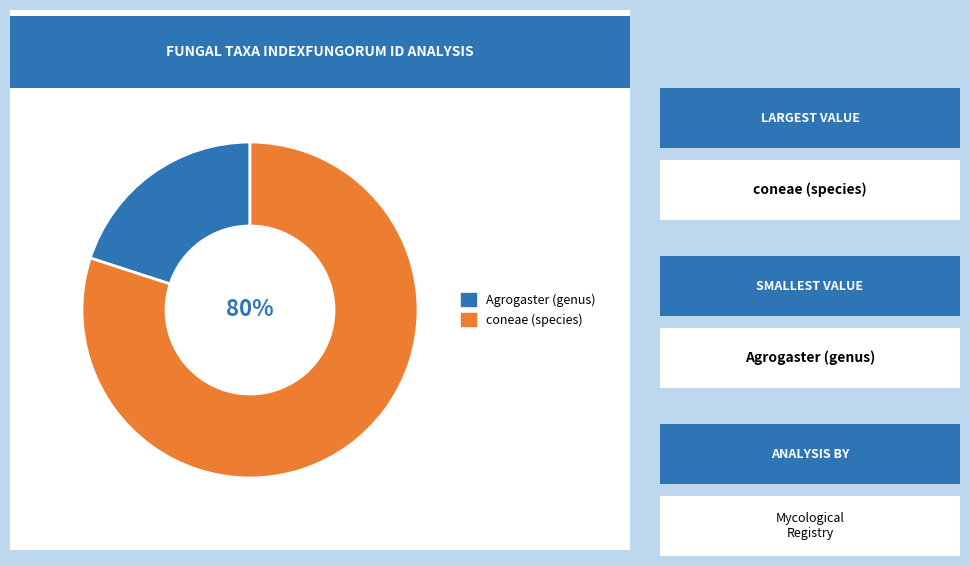

To the nearest percent, what is the difference between the largest and smallest slice percentages?

60%